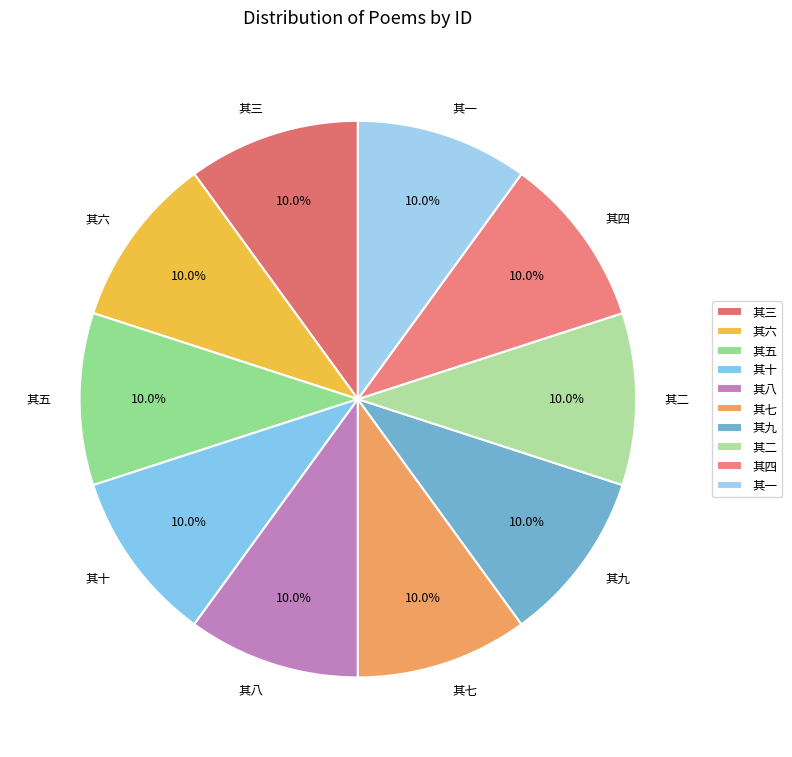

Is it true that 其五 is 24% of the pie?

False